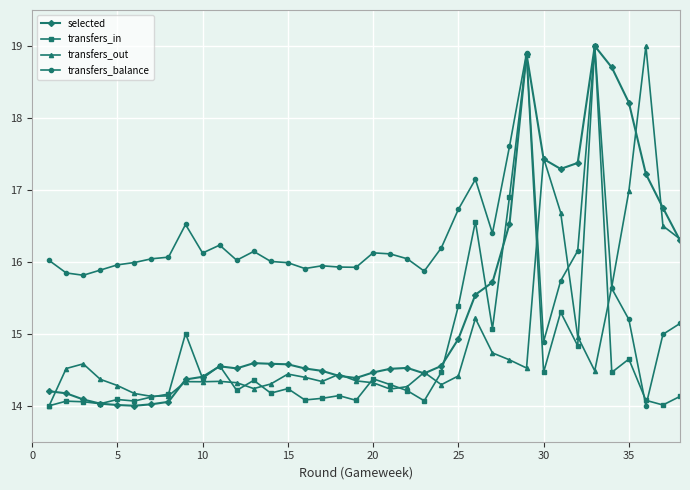

Which series has the largest total across all categories?

transfers_balance